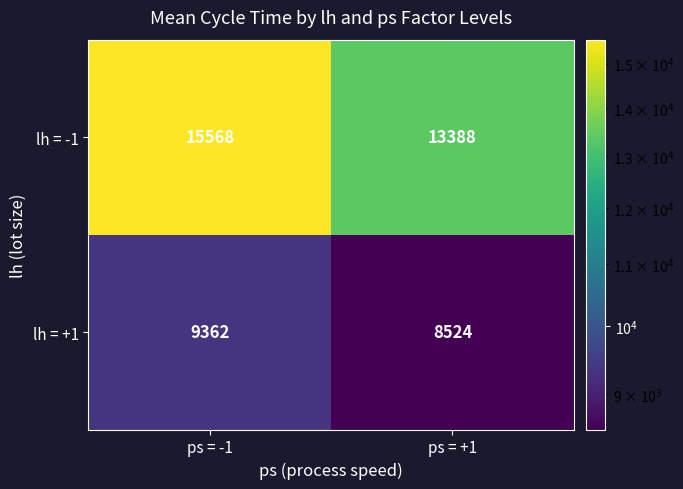

At how many categories does at least one series exceed 11363?

2